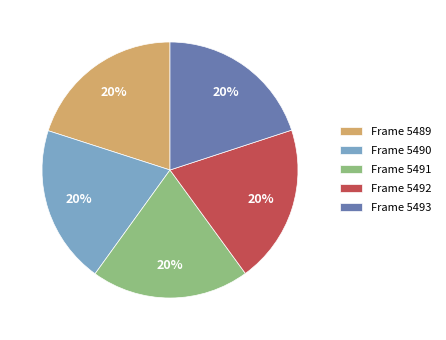

To the nearest percent, what percentage of the pie is Frame 5490?

20%